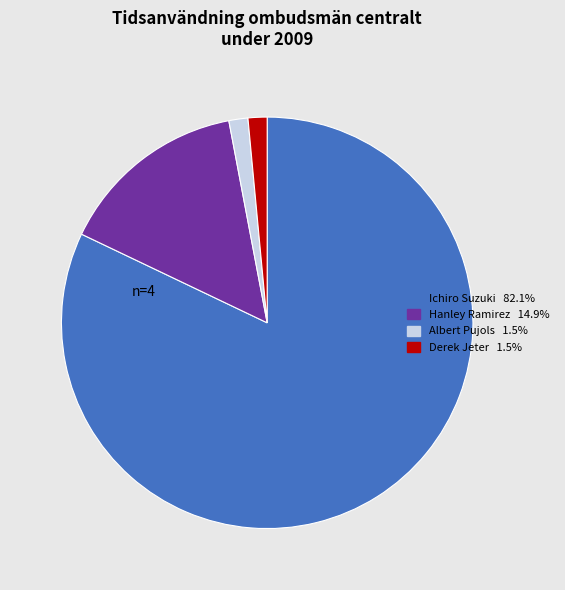

Is there a majority slice in this chart?

Yes